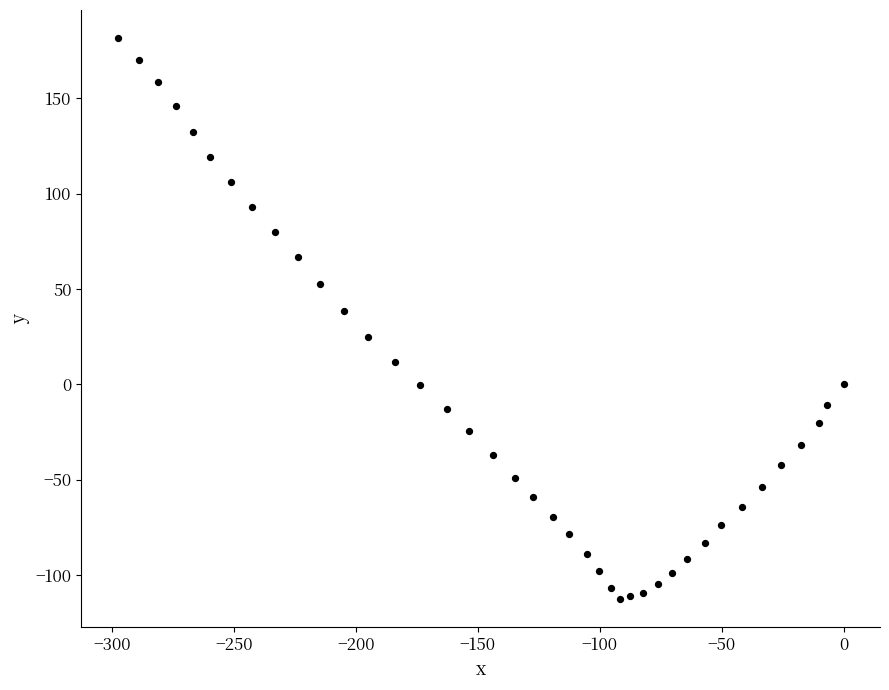

What is the range of Y values (max minus min)?

294.1